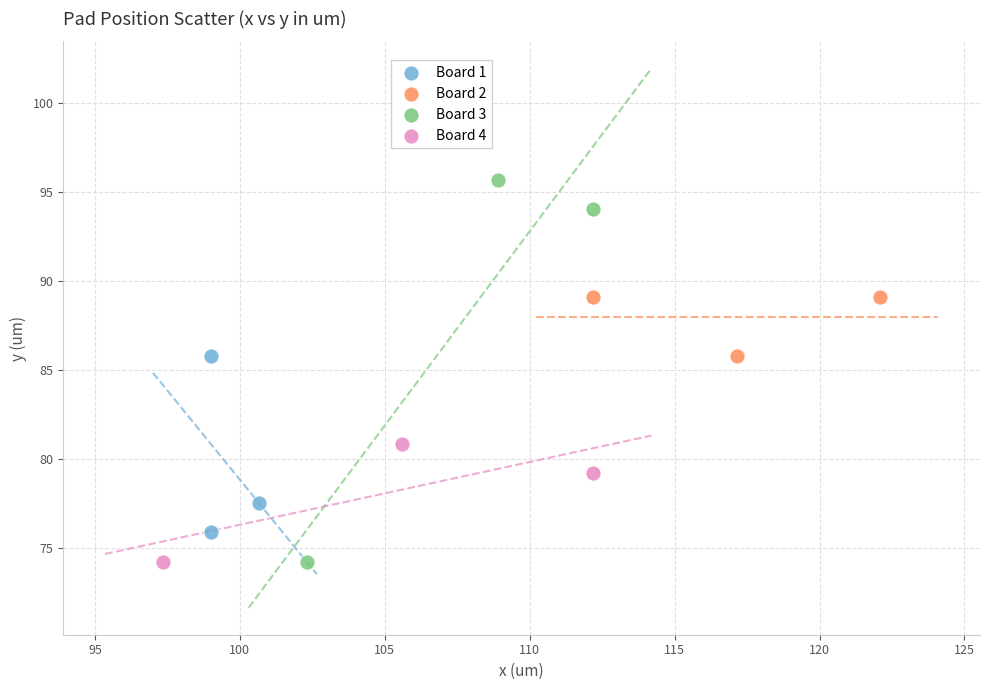

Which series contains the highest Y value?

Board 3